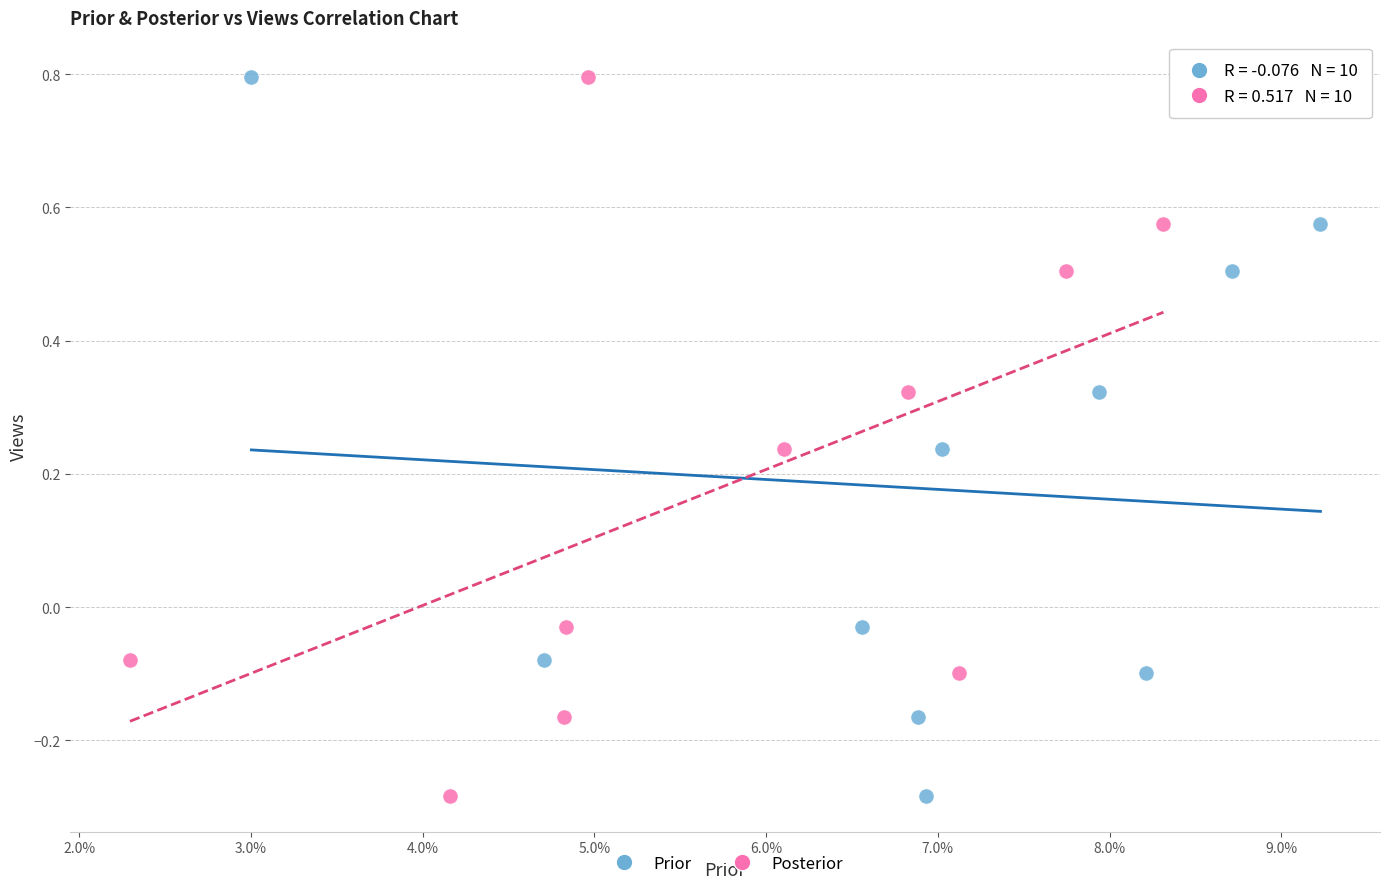

What are all the series names shown in the legend?

Prior, Posterior